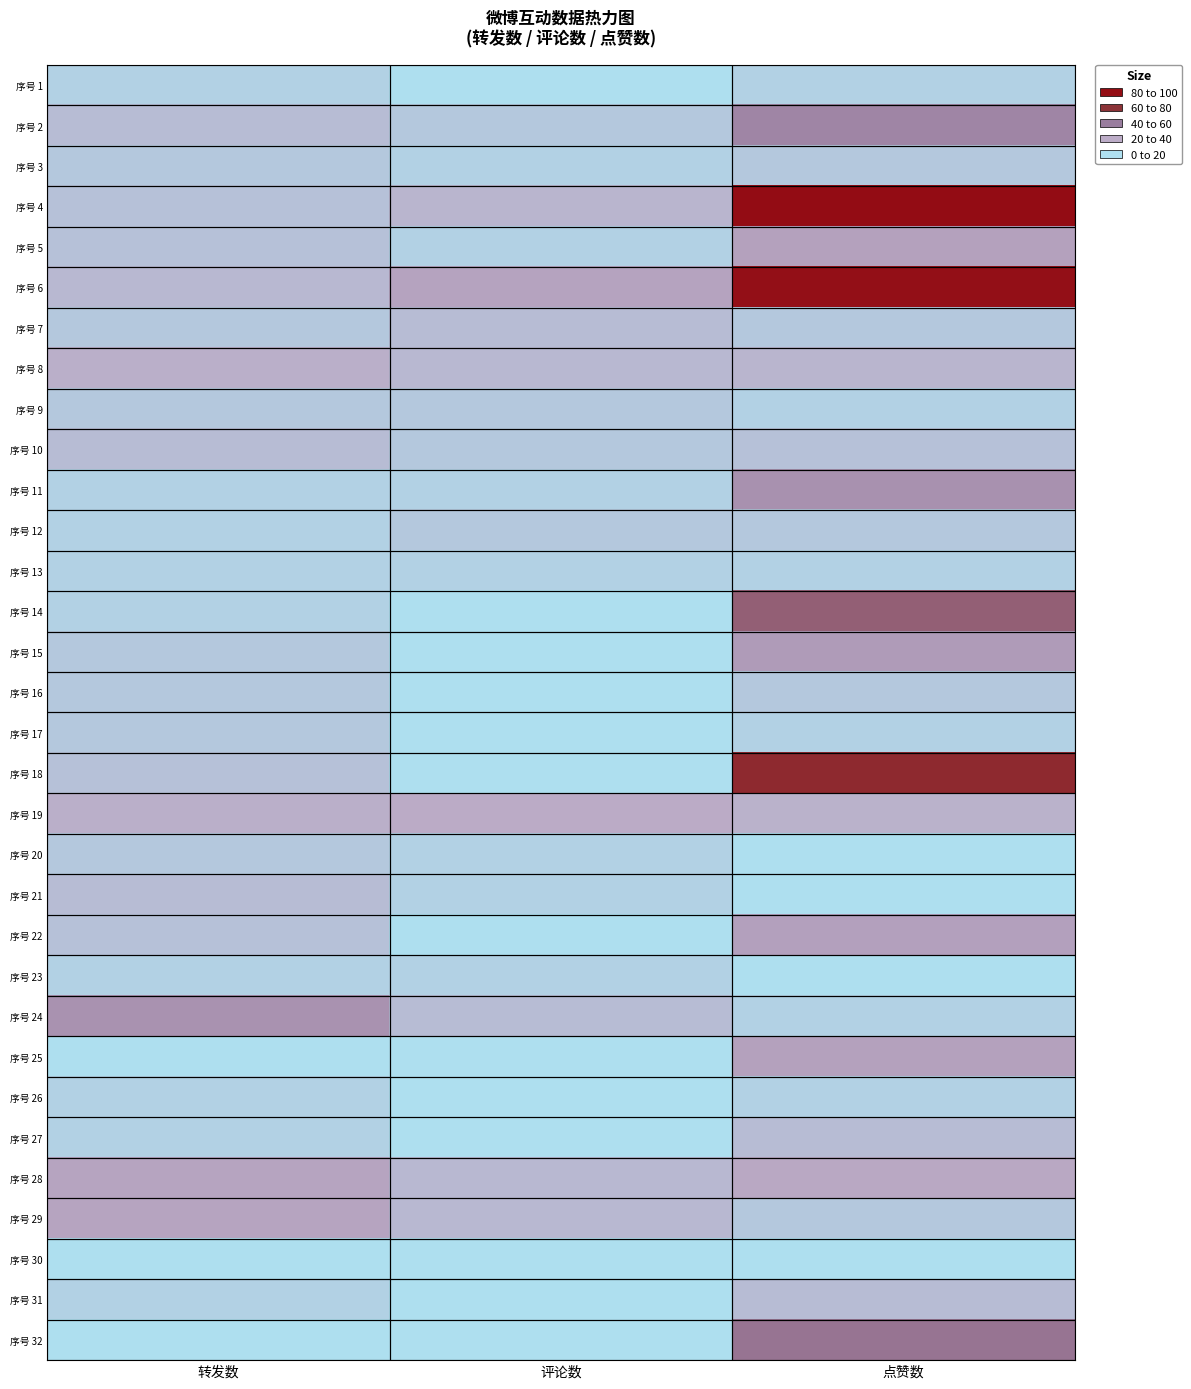

Reading left to right, what are all the values shown in this chart?

序号 1: 转发数=0.7	评论数=0.0	点赞数=0.7
序号 2: 转发数=1.6	评论数=1.1	点赞数=4.3
序号 3: 转发数=1.1	评论数=0.7	点赞数=1.1
序号 4: 转发数=1.4	评论数=1.9	点赞数=9.5
序号 5: 转发数=1.4	评论数=0.7	点赞数=2.9
序号 6: 转发数=1.8	评论数=2.8	点赞数=9.3
序号 7: 转发数=1.1	评论数=1.6	点赞数=1.1
序号 8: 转发数=2.2	评论数=1.8	点赞数=1.9
序号 9: 转发数=1.1	评论数=1.1	点赞数=0.7
序号 10: 转发数=1.6	评论数=1.1	点赞数=1.4
序号 11: 转发数=0.7	评论数=0.7	点赞数=3.7
序号 12: 转发数=0.7	评论数=1.1	点赞数=1.1
序号 13: 转发数=0.7	评论数=0.7	点赞数=0.7
序号 14: 转发数=0.7	评论数=0.0	点赞数=5.7
序号 15: 转发数=1.1	评论数=0.0	点赞数=3.2
序号 16: 转发数=1.1	评论数=0.0	点赞数=1.1
序号 17: 转发数=1.1	评论数=0.0	点赞数=0.7
序号 18: 转发数=1.4	评论数=0.0	点赞数=7.7
序号 19: 转发数=2.2	评论数=2.4	点赞数=2.1
序号 20: 转发数=1.1	评论数=0.7	点赞数=0.0
序号 21: 转发数=1.6	评论数=0.7	点赞数=0.0
序号 22: 转发数=1.4	评论数=0.0	点赞数=2.9
序号 23: 转发数=0.7	评论数=0.7	点赞数=0.0
序号 24: 转发数=3.7	评论数=1.6	点赞数=0.7
序号 25: 转发数=0.0	评论数=0.0	点赞数=2.9
序号 26: 转发数=0.7	评论数=0.0	点赞数=0.7
序号 27: 转发数=0.7	评论数=0.0	点赞数=1.6
序号 28: 转发数=2.8	评论数=1.8	点赞数=2.6
序号 29: 转发数=2.8	评论数=1.8	点赞数=1.1
序号 30: 转发数=0.0	评论数=0.0	点赞数=0.0
序号 31: 转发数=0.7	评论数=0.0	点赞数=1.6
序号 32: 转发数=0.0	评论数=0.0	点赞数=5.0